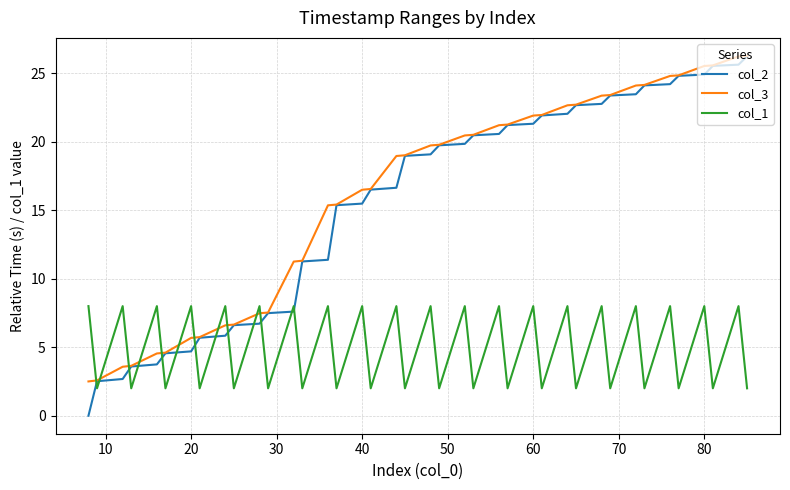

What is the greatest value displayed?

26.3